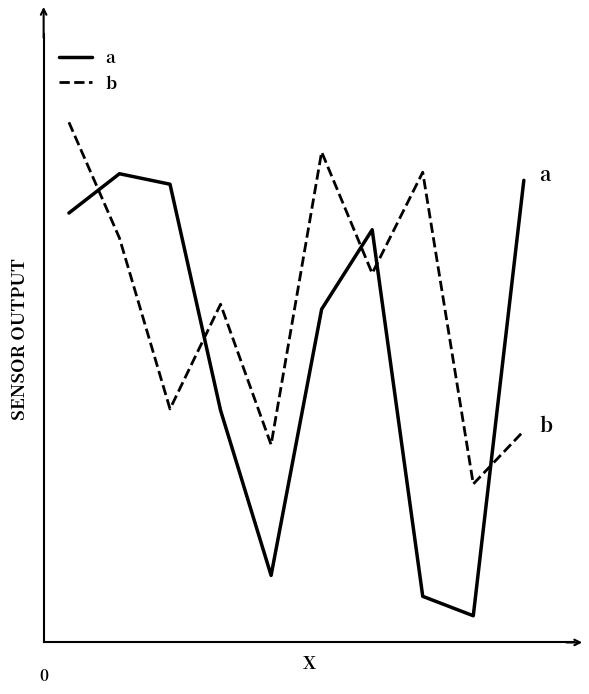

At which category does the chart reach its minimum across all series?

8